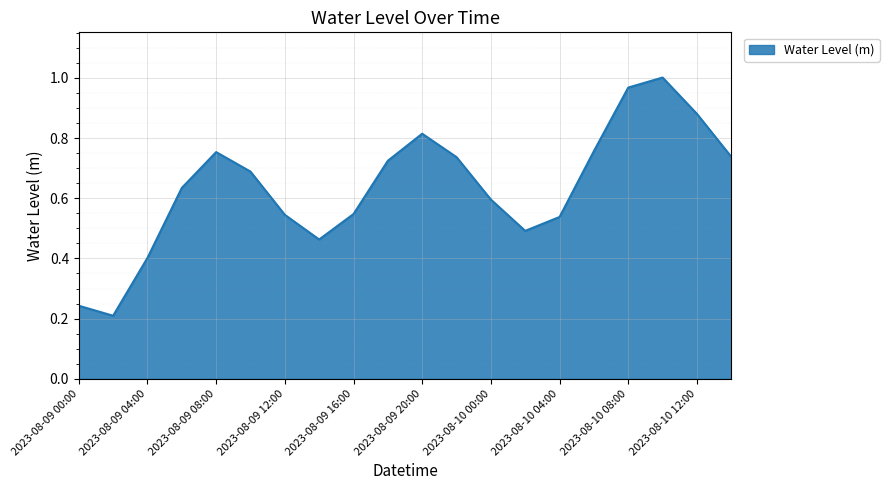

How many categories are shown in the chart?

20